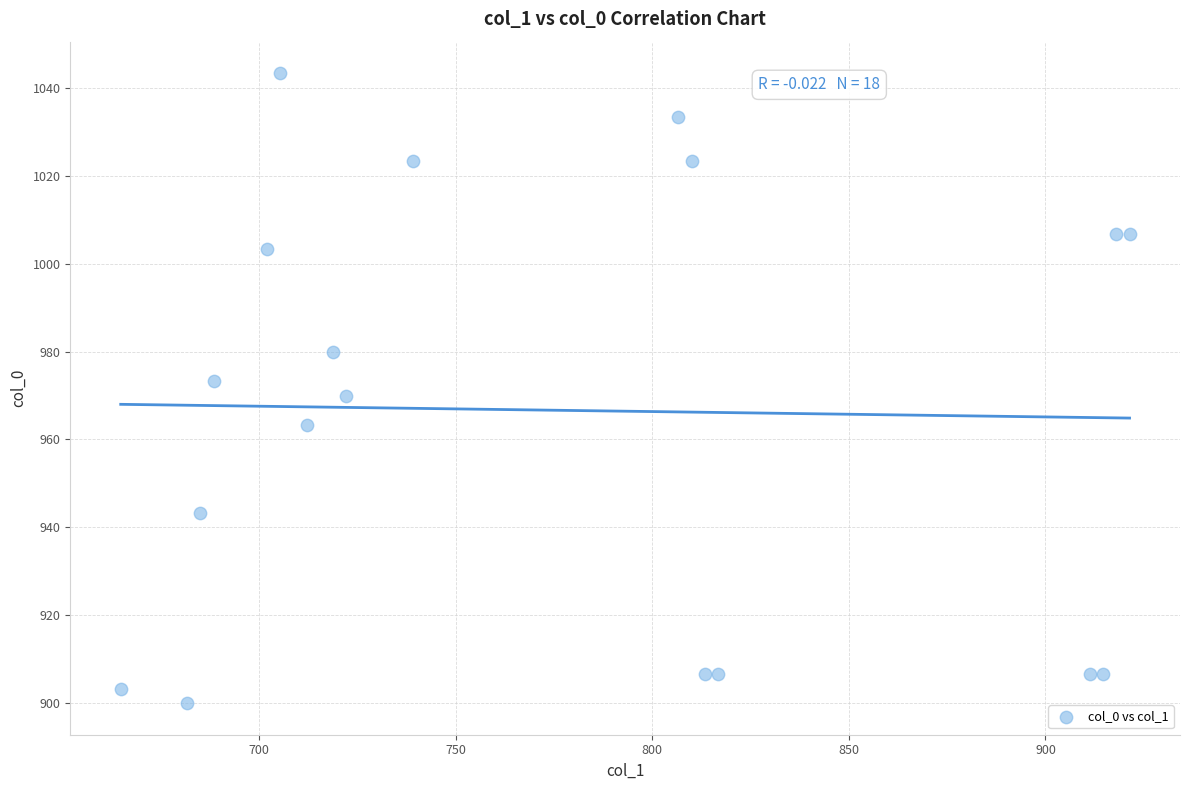

What is the range of Y values (max minus min)?

143.3